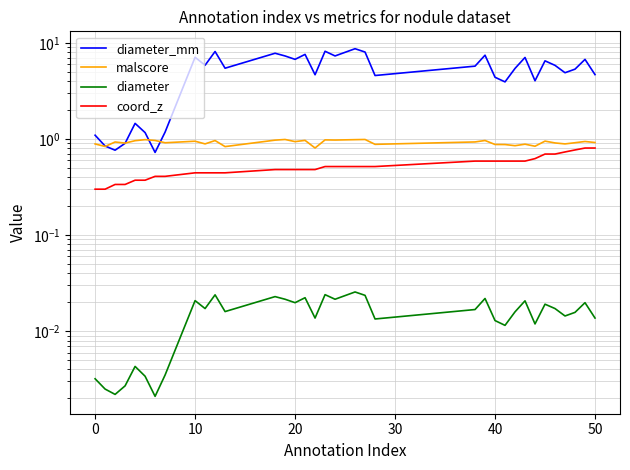

Which series has the largest total across all categories?

diameter_mm